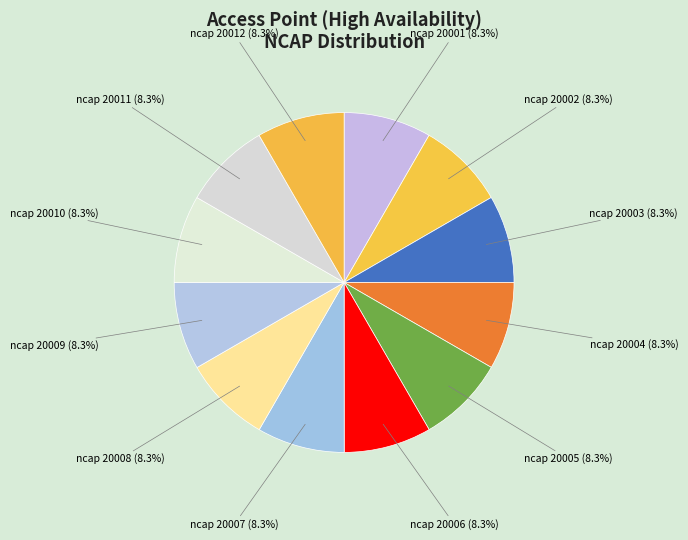

Is it true that ncap 20012 is 8% of the pie?

True